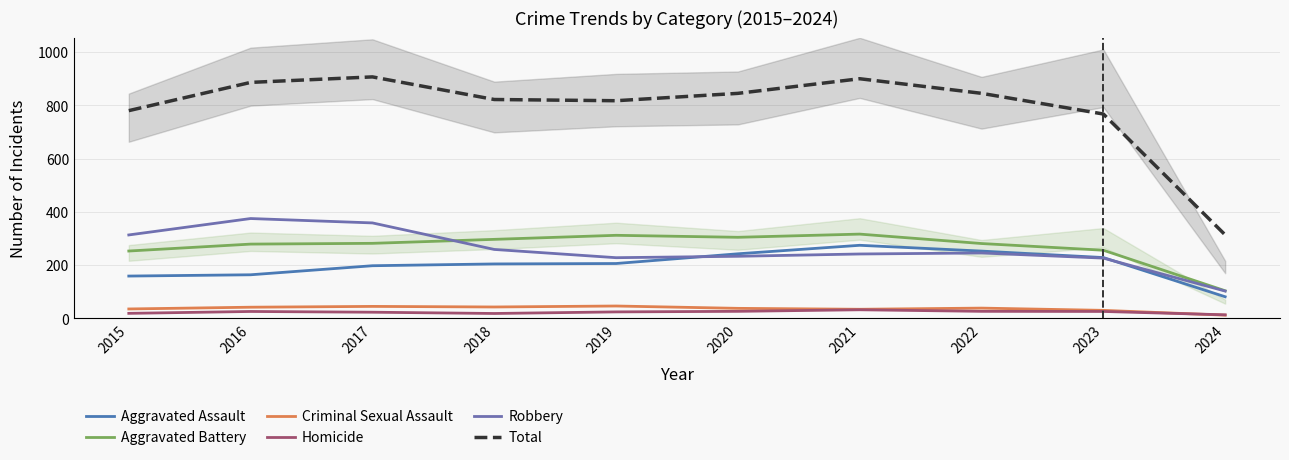

Reading left to right, list all the values displayed in this chart.

Aggravated Assault: 2015=159.1	2016=163.9	2017=197.9	2018=204.6	2019=206.2	2020=242.7	2021=274.7	2022=252.9	2023=228.6	2024=81.3
Aggravated Battery: 2015=253.1	2016=279.1	2017=282.0	2018=297.0	2019=312.2	2020=304.7	2021=316.7	2022=281.3	2023=256.1	2024=103.9
Criminal Sexual Assault: 2015=35.5	2016=42.1	2017=45.2	2018=43.0	2019=46.6	2020=37.8	2021=34.4	2022=38.8	2023=30.3	2024=12.3
Homicide: 2015=19.0	2016=26.1	2017=23.3	2018=18.5	2019=24.5	2020=26.6	2021=32.5	2022=26.6	2023=26.2	2024=13.6
Robbery: 2015=313.5	2016=375.1	2017=358.7	2018=259.1	2019=228.1	2020=233.4	2021=242.0	2022=245.8	2023=226.5	2024=102.7
Total: 2015=780.4	2016=886.5	2017=907.1	2018=822.2	2019=817.6	2020=845.2	2021=900.2	2022=845.4	2023=767.7	2024=313.8